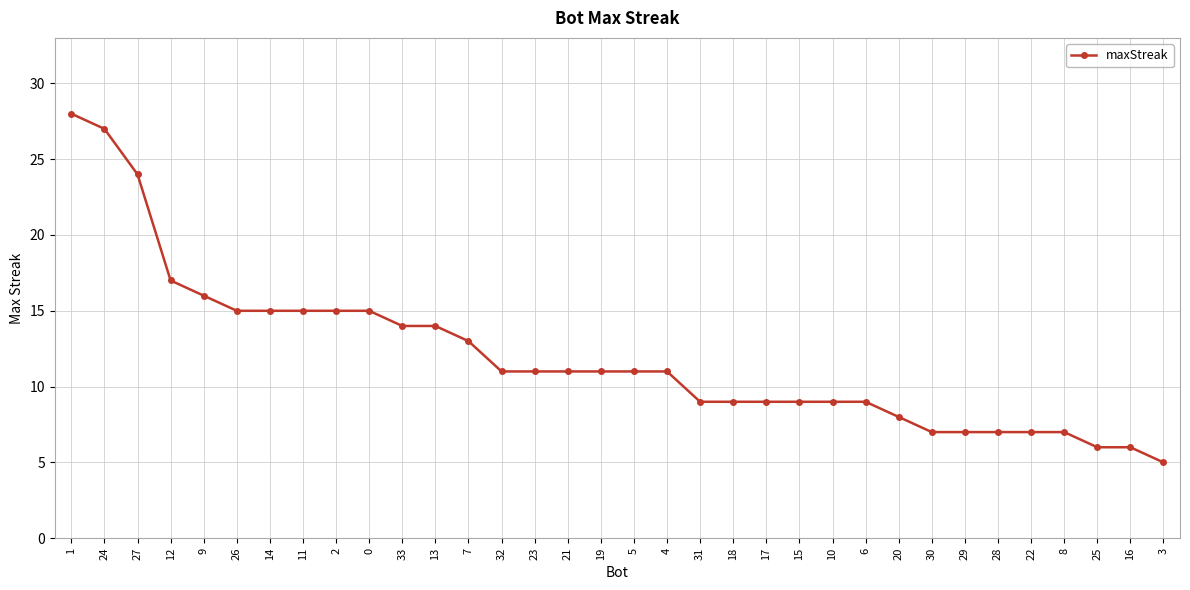

What is the average value?

12